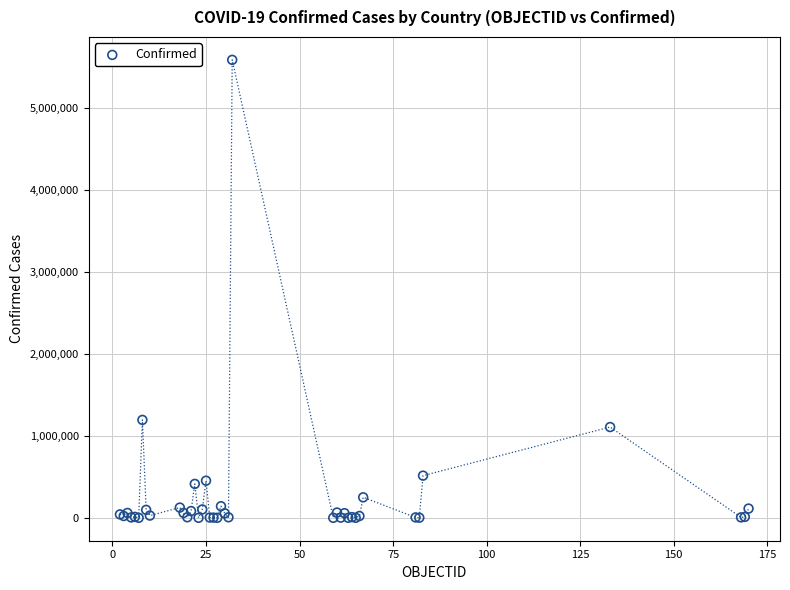

What Y value in the scatter plot is closest to 2795077?

1195276